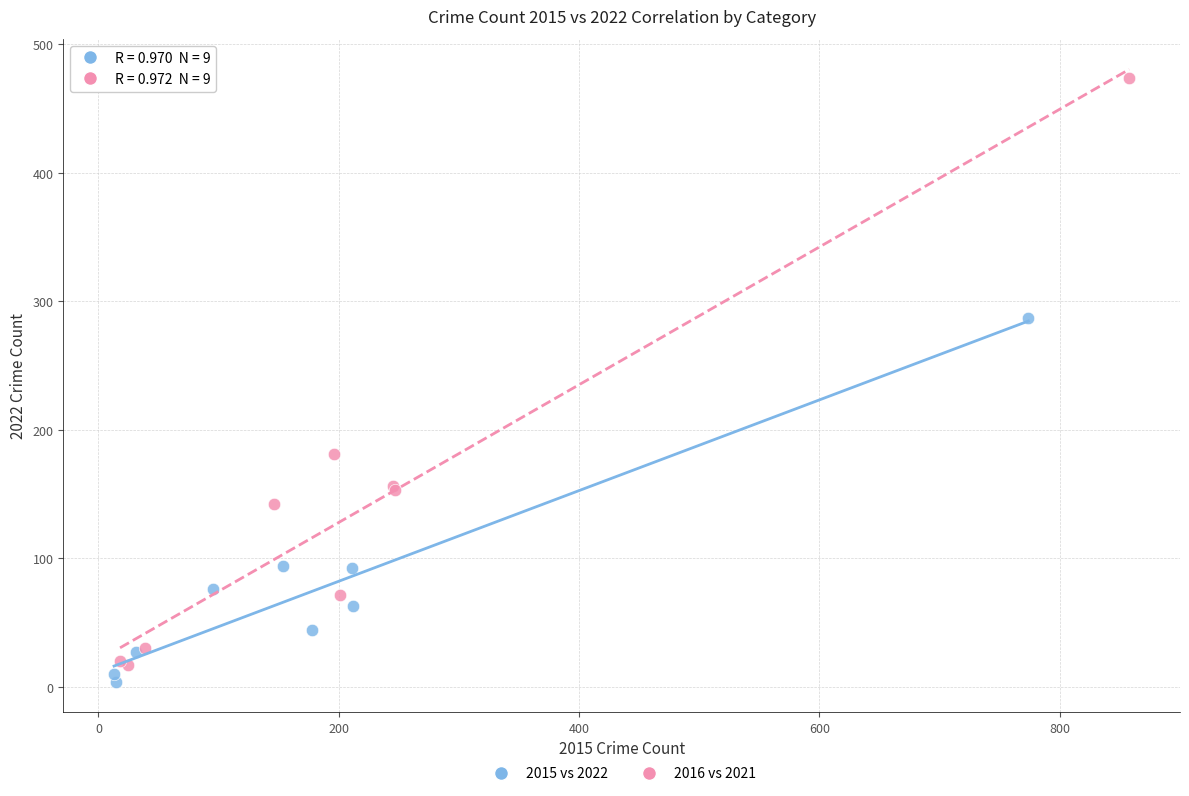

Which series has the largest Y range (max minus min)?

2016 vs 2021